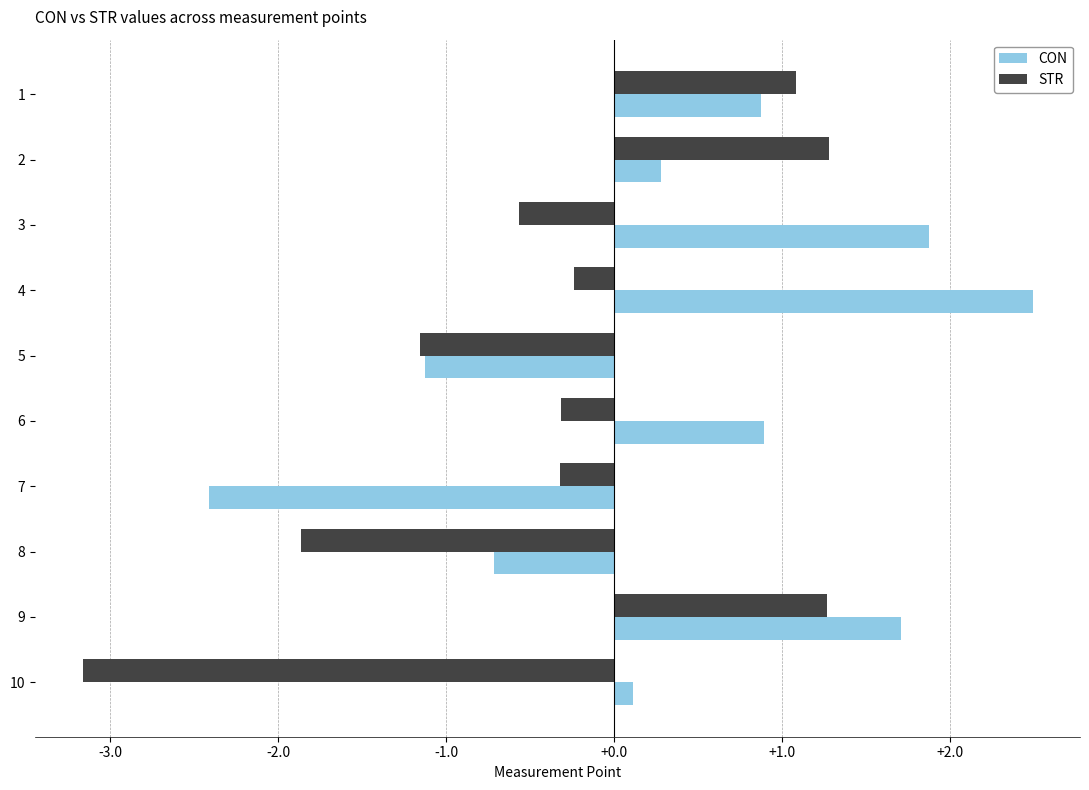

What is the difference between the CON values at 9 and 6?

0.8